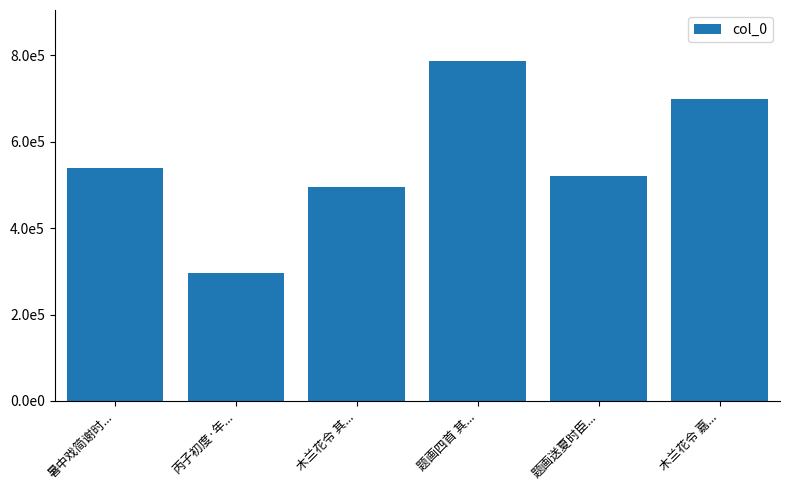

Reading left to right, extract all data points from this chart.

暑中戏简谢时...=539757	丙子初度·年...=295878	木兰花令 其...=496112	题画四首 其...=787108	题画送夏时臣...=521325	木兰花令 嘉...=698687